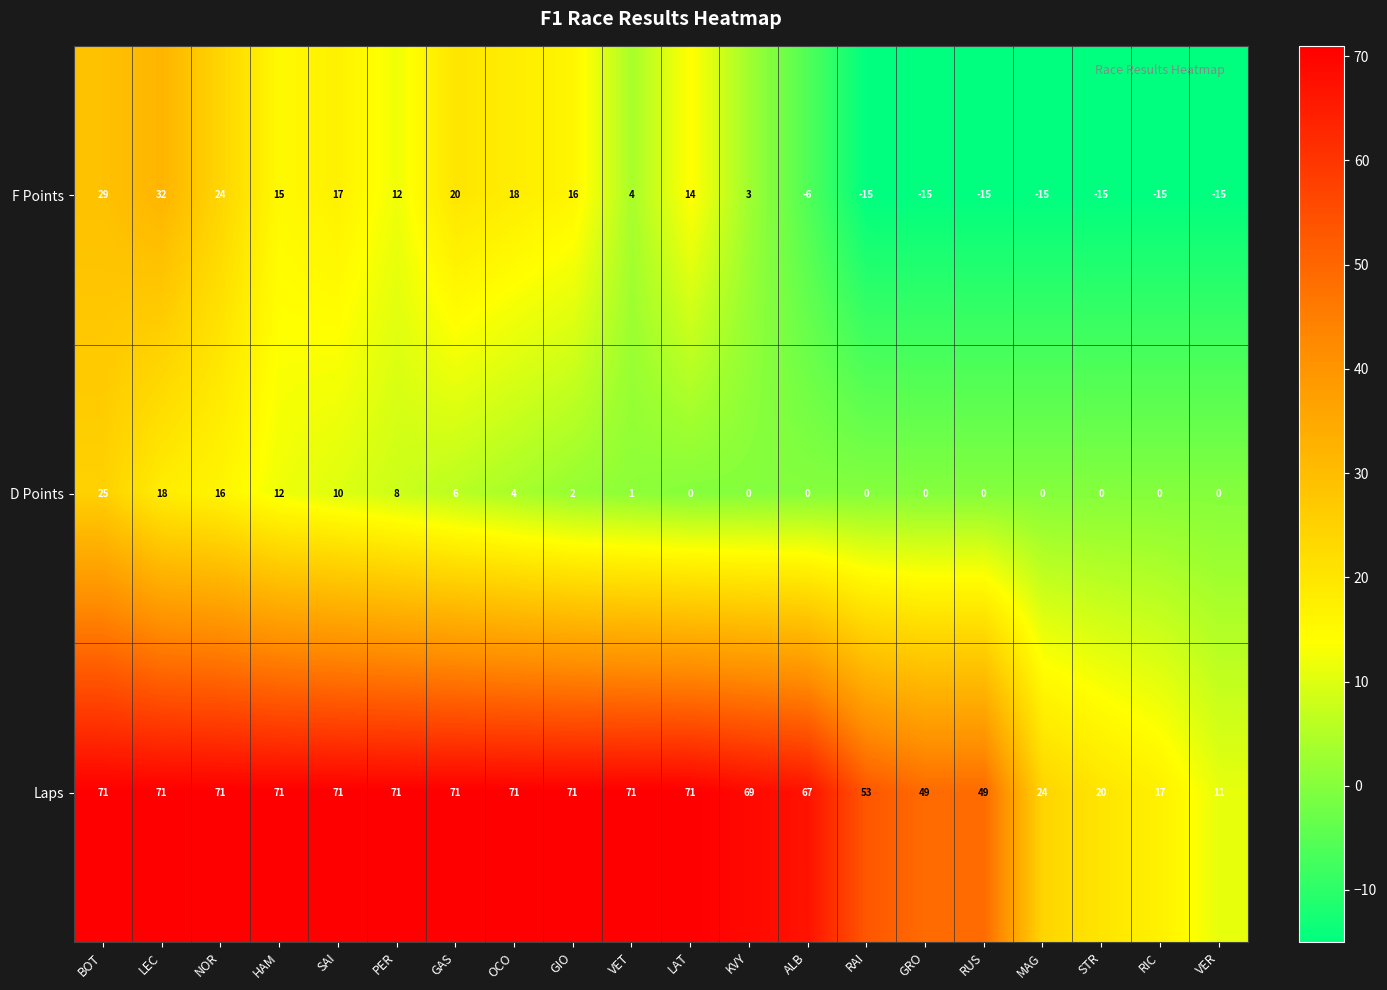

At which label does D Points first exceed 1?

BOT